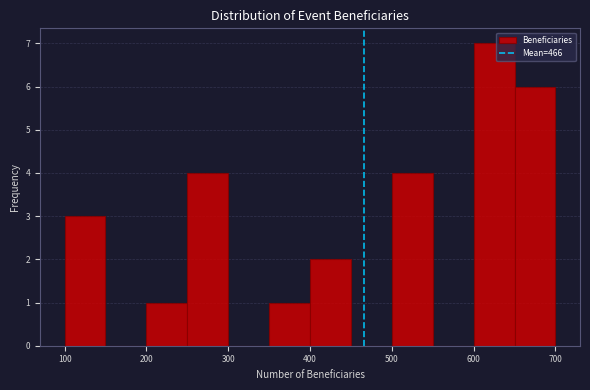

Reading left to right, list every bar in this chart as the range it spans on the x-axis followed by its height. The values are not printed on the chart, so give them approximately, as read against the axis.

100 to 150: 3
150 to 200: 0
200 to 250: 1
250 to 300: 4
300 to 350: 0
350 to 400: 1
400 to 450: 2
450 to 500: 0
500 to 550: 4
550 to 600: 0
600 to 650: 7
650 to 700: 6